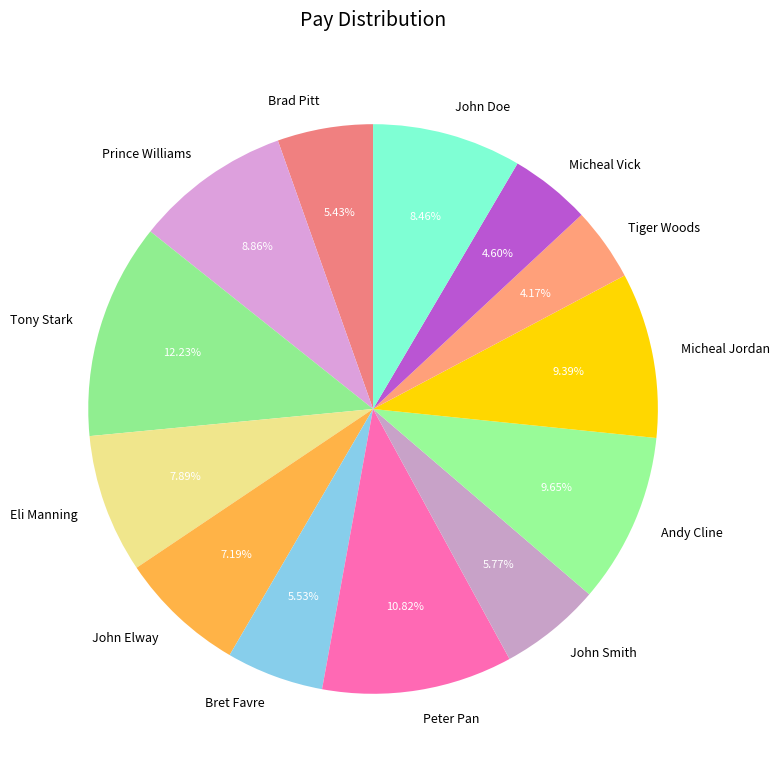

How many segments does this pie chart have?

13